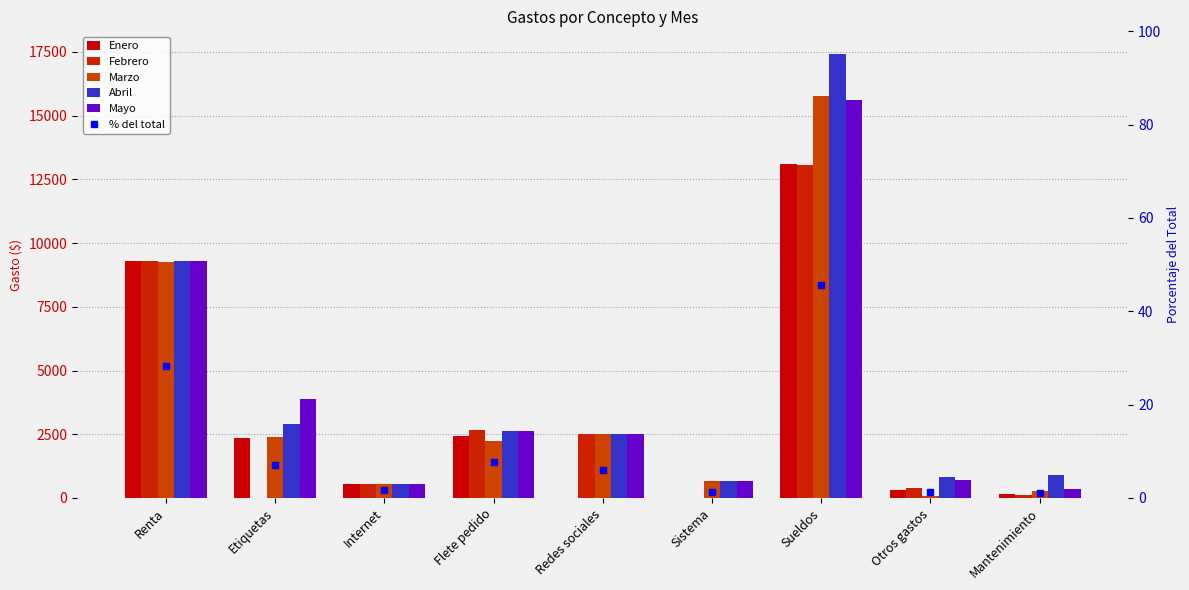

The Abril series shows 534.0 at Otros gastos. True or false?

False